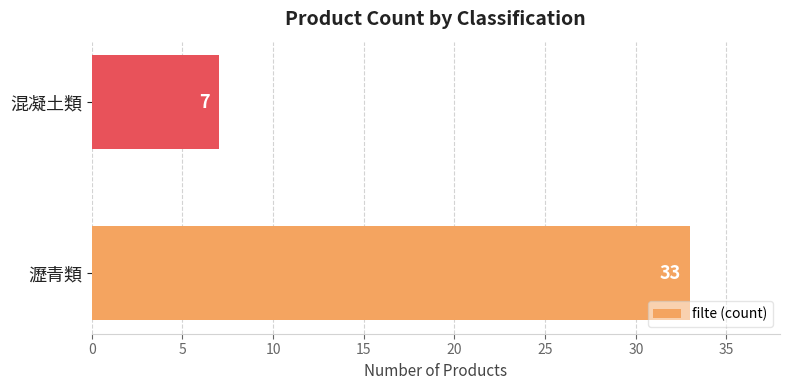

Does the chart contain any negative values?

No